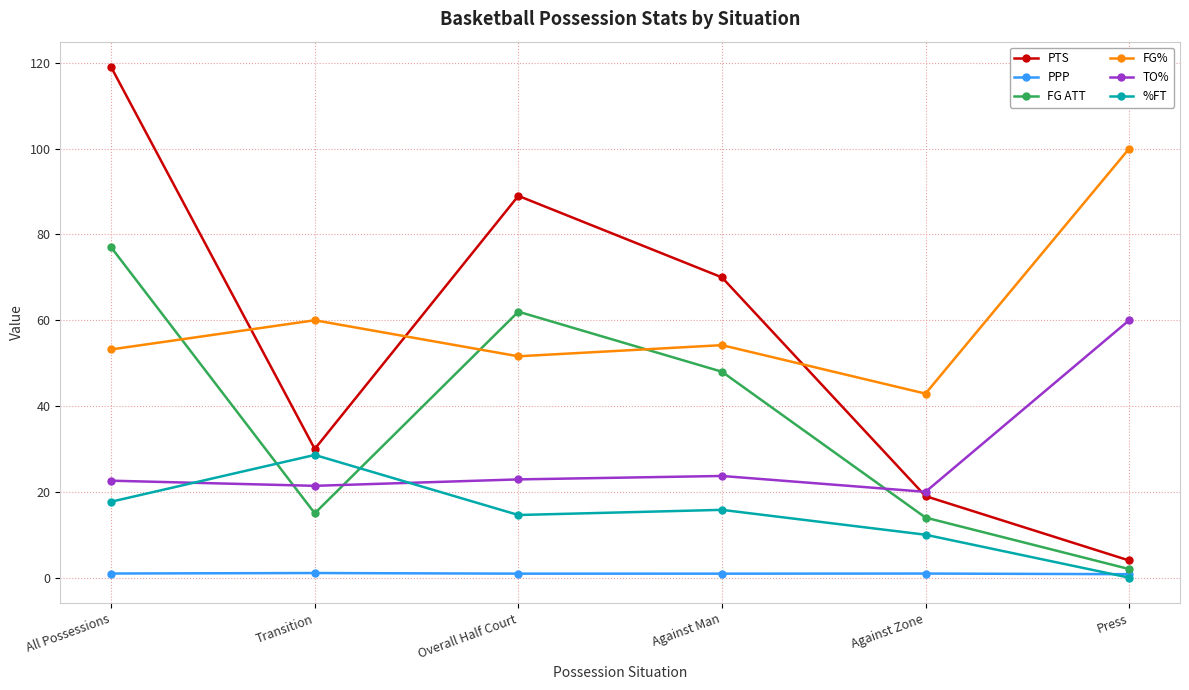

At which category does FG ATT reach its first local peak?

Overall Half Court